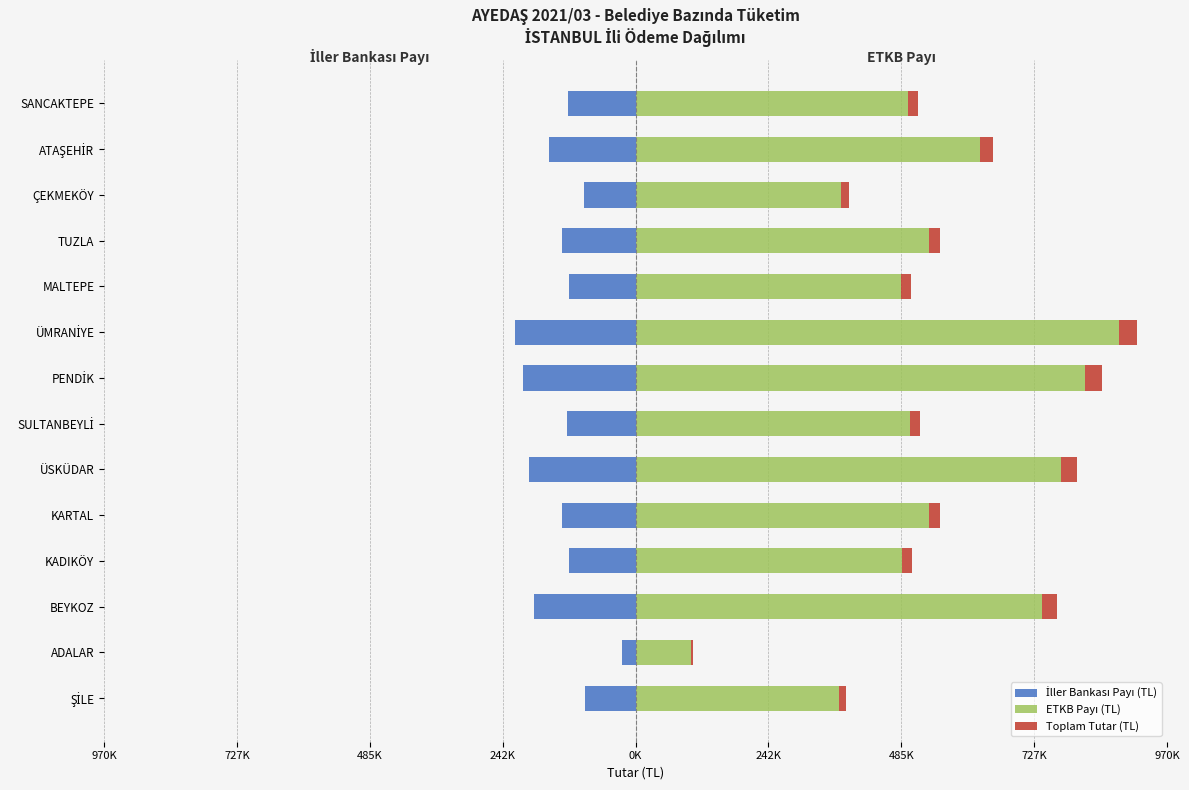

At SANCAKTEPE, list the series in order from smallest to largest.

İller Bankası Payı (TL), Toplam Tutar (TL), ETKB Payı (TL)